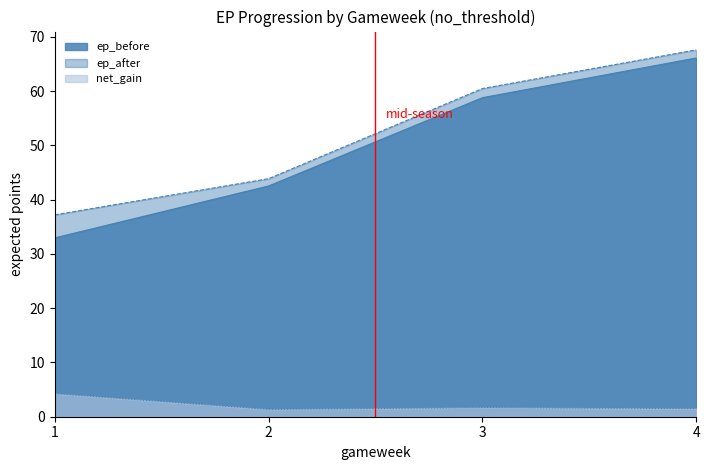

What is the value of the net_gain point at the 4th from the left?

1.5